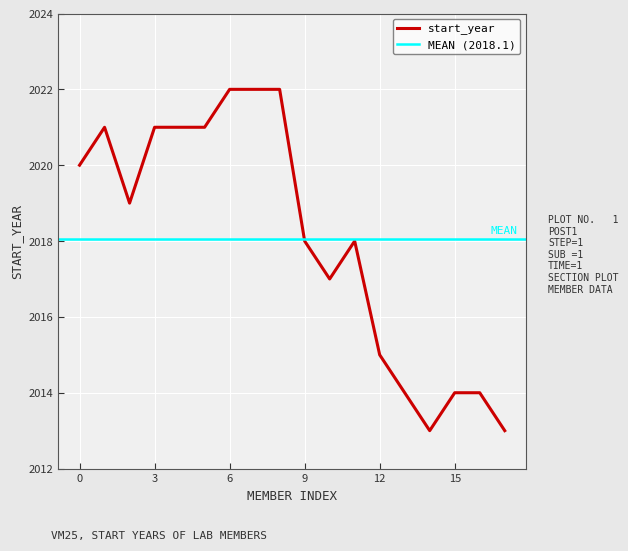

How many interior local valleys (lower than both neighbors) does the data have?

3